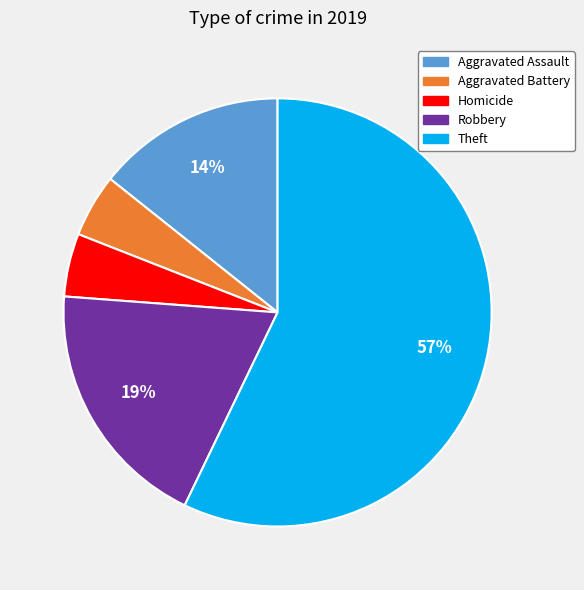

Which slice represents more than half of the pie?

Theft